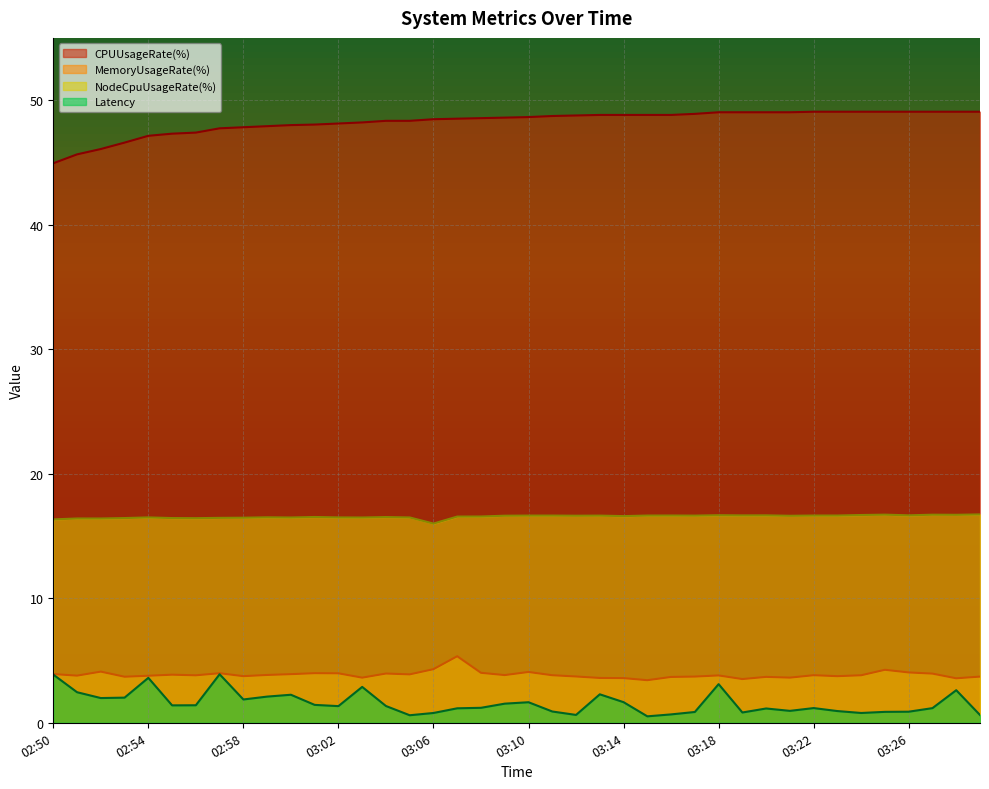

True or false: NodeCpuUsageRate(%) and Latency intersect in this chart.

False